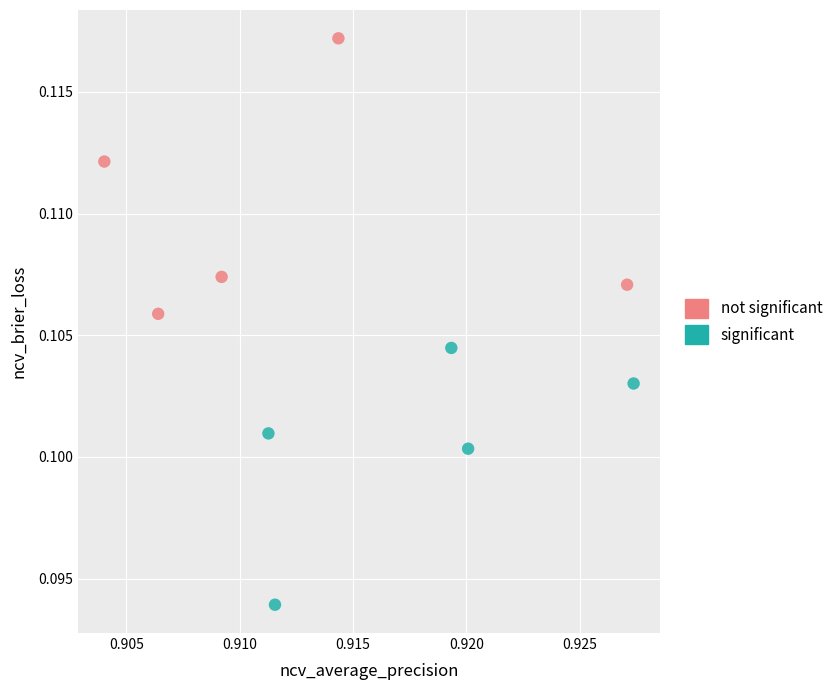

Which series contains the lowest Y value?

significant